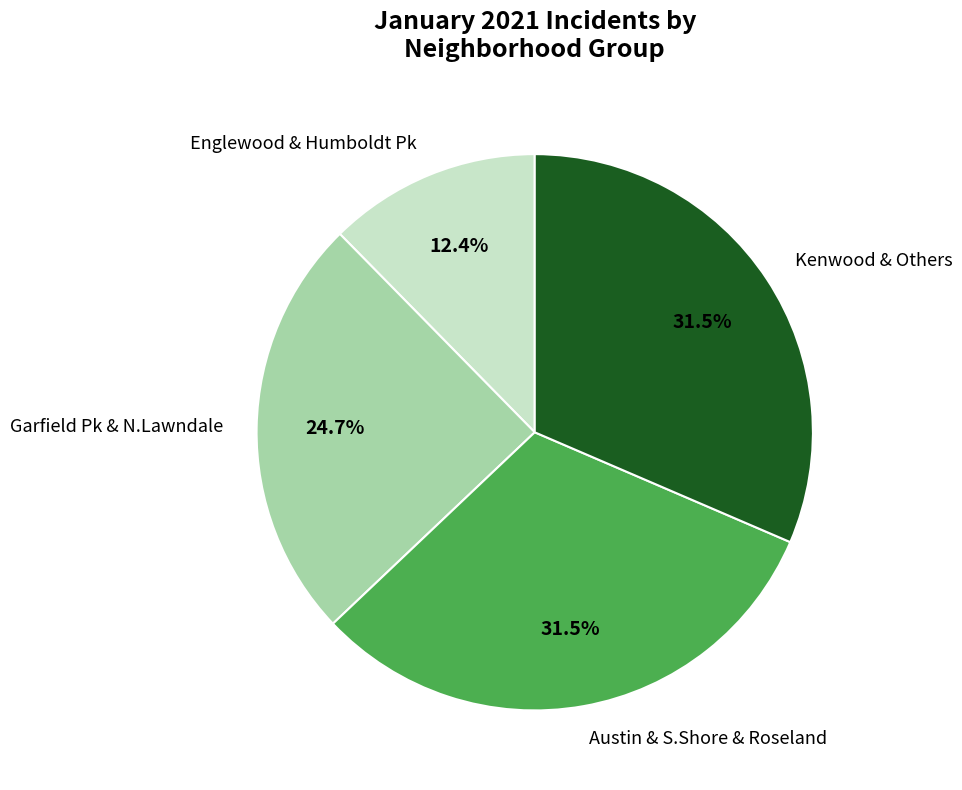

Count the number of slices in the pie.

4